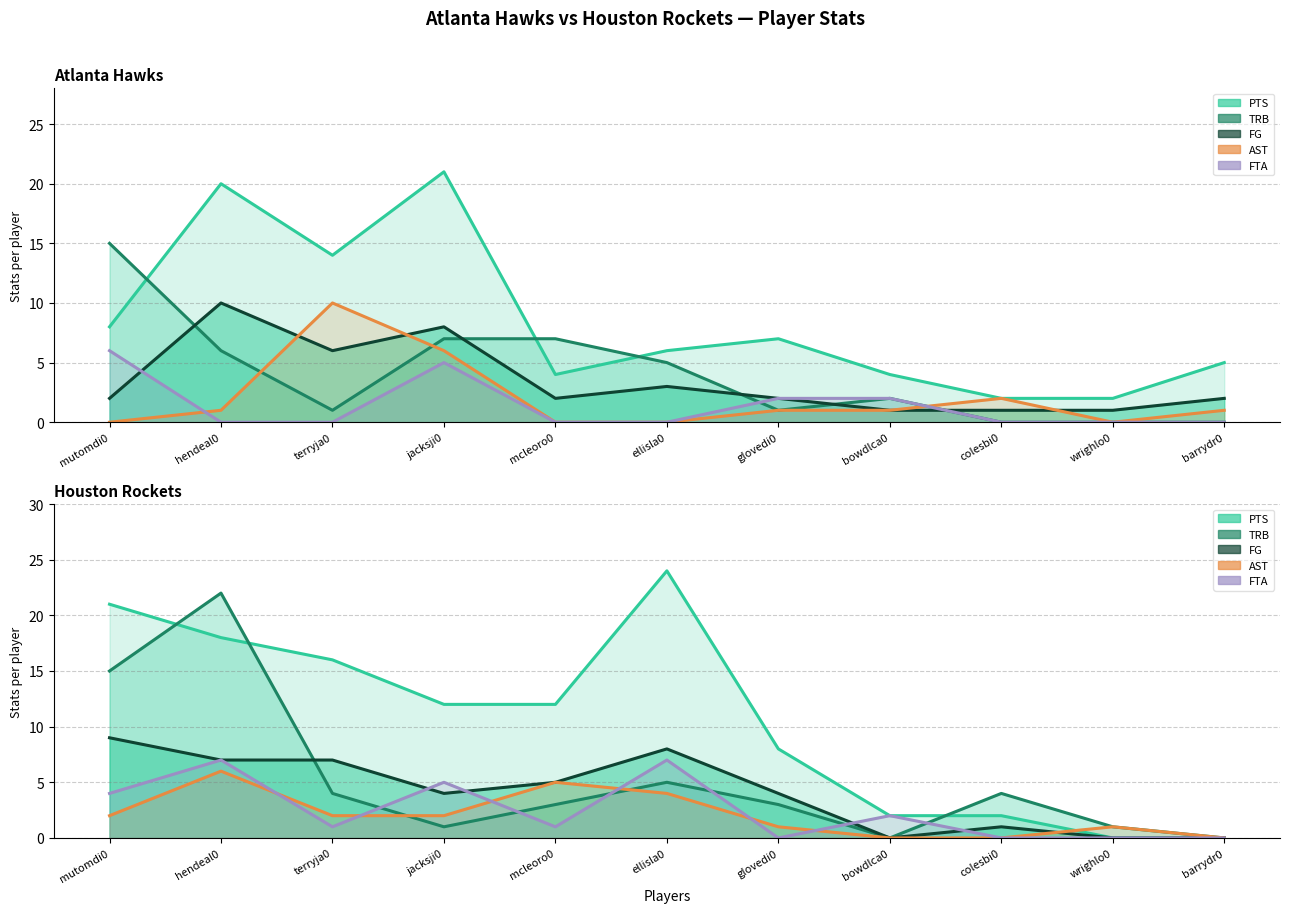

What is the difference between the maximum and second lowest values in the Atlanta TRB series?

15